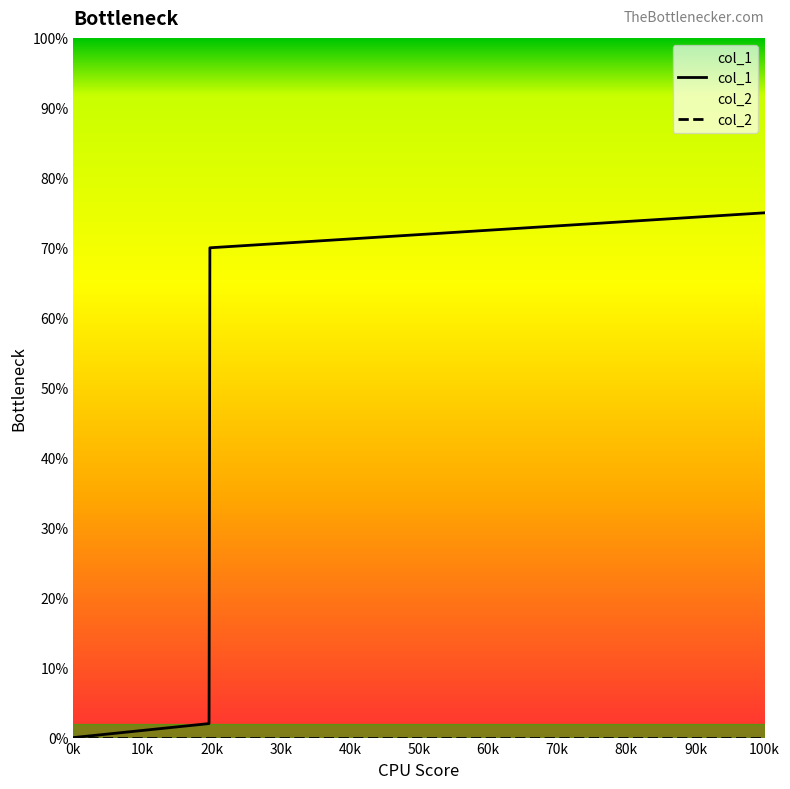

True or false: col_1 has more than 1 points higher than both neighbors.

False